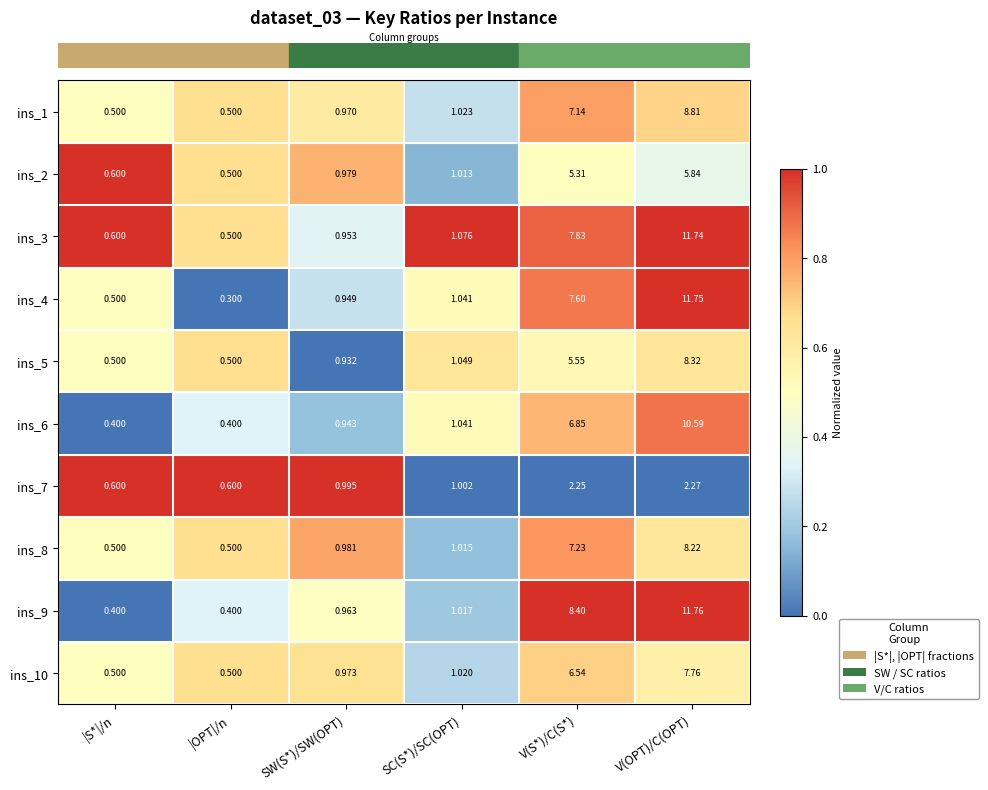

Which series has the widest spread of values?

ins_4